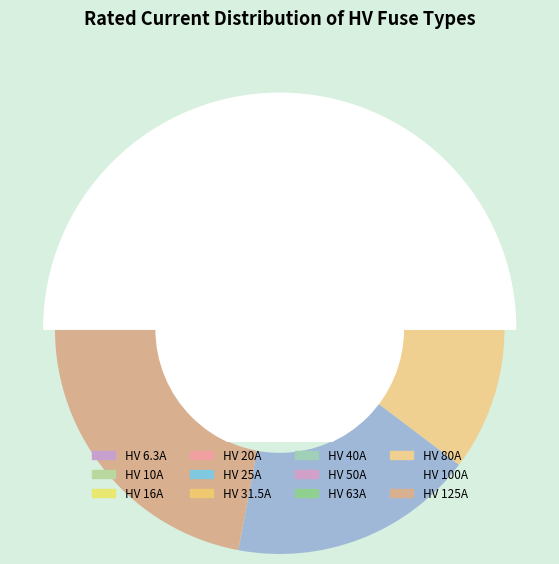

Does any single category account for the majority?

No